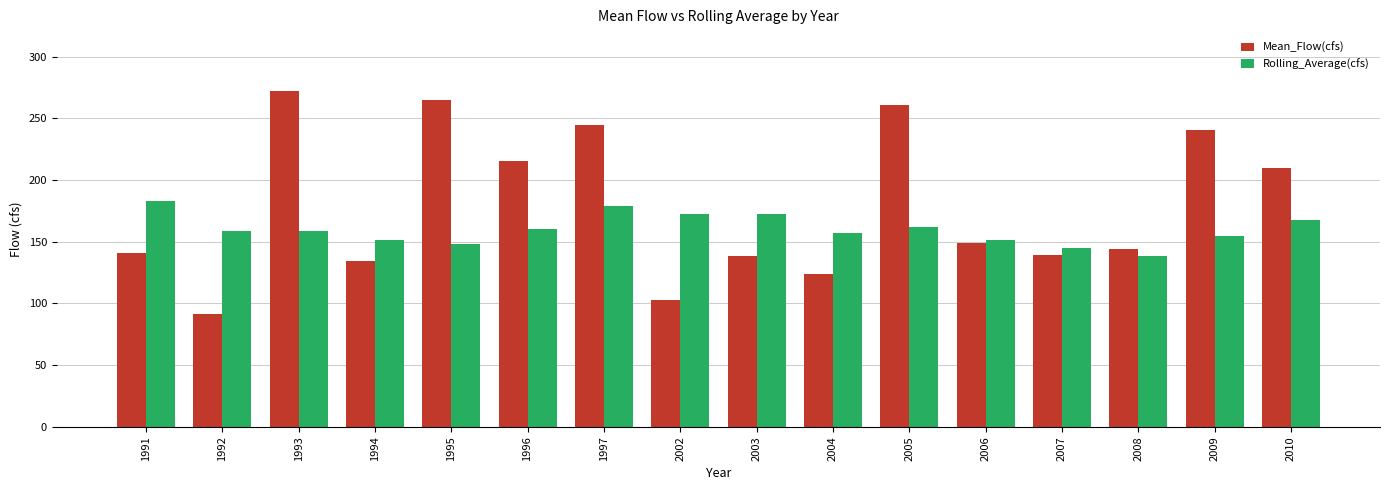

What is the difference between the maximum and minimum values in the Mean_Flow(cfs) series?

181.3